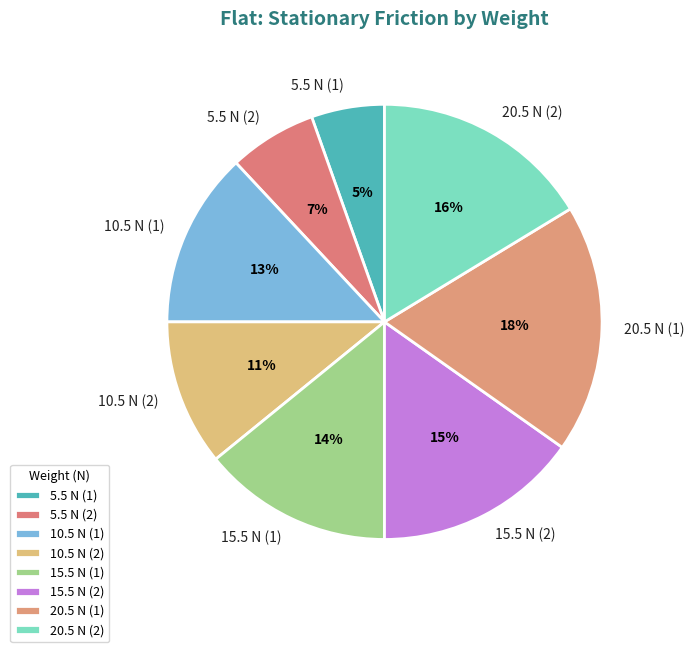

To the nearest percent, what portion does 10.5 N (1) represent?

13%